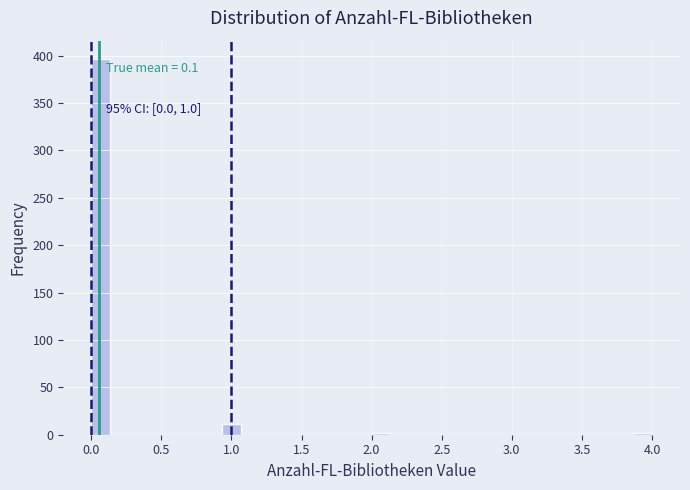

Around what value on the x-axis is the tallest bar? Give the approximate position of its centre, as read against the axis.

0.05